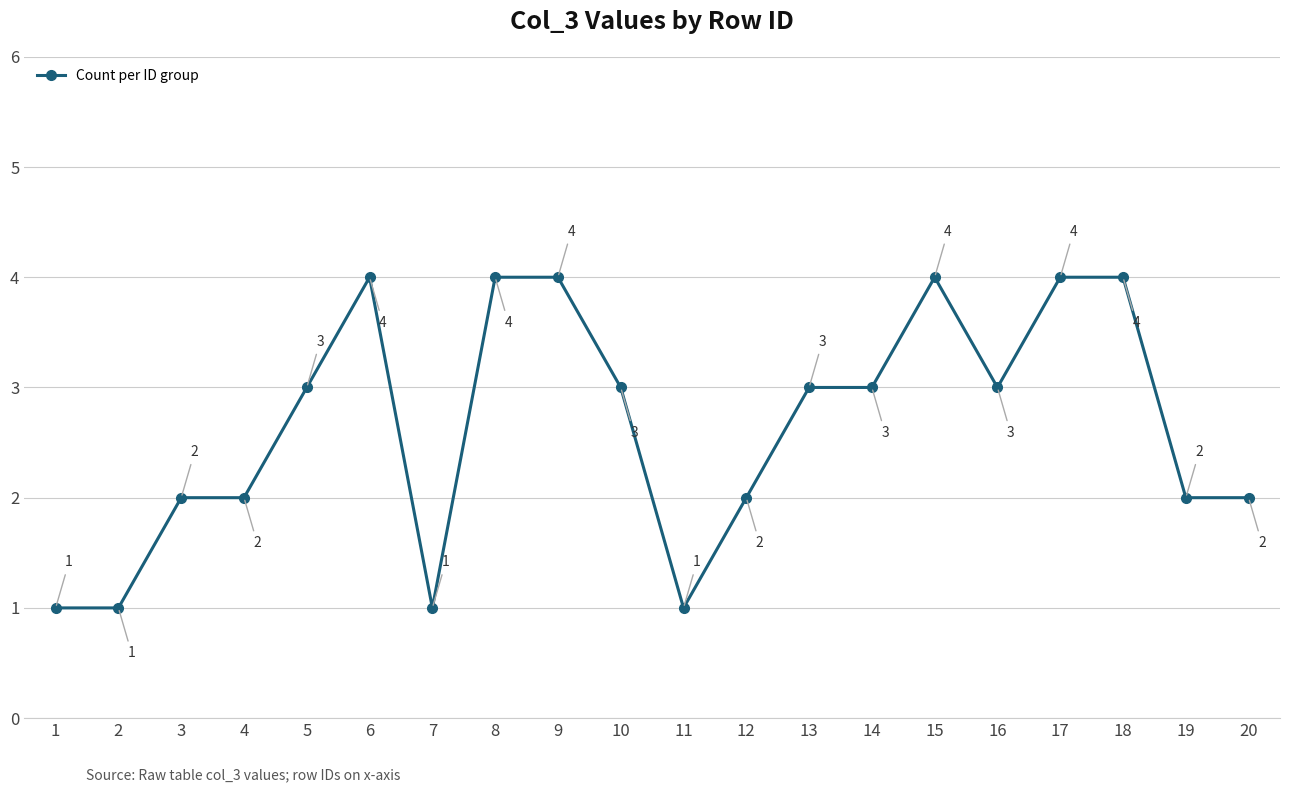

The chart shows a value of 4 at 6. True or false?

True